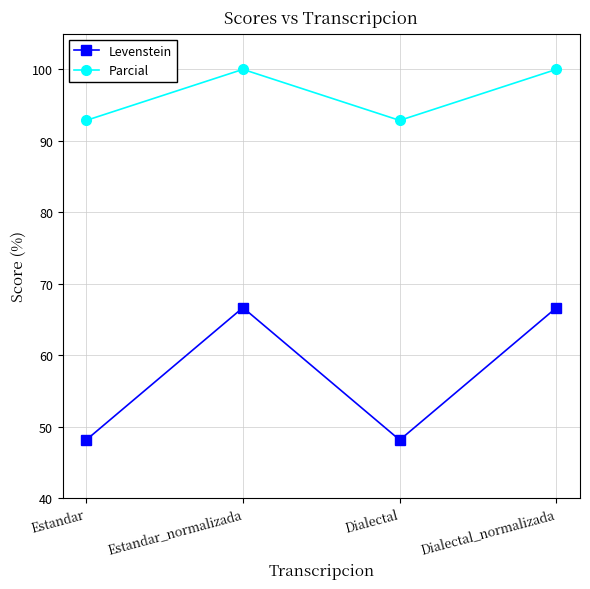

Where is the first local maximum for Levenstein?

Estandar_normalizada